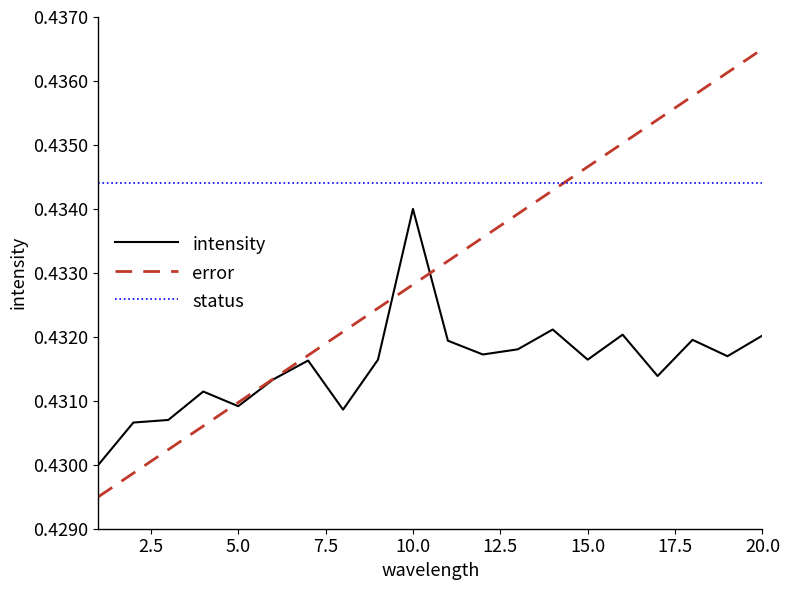

Which series ends up on top after the final intersection of status and error?

error